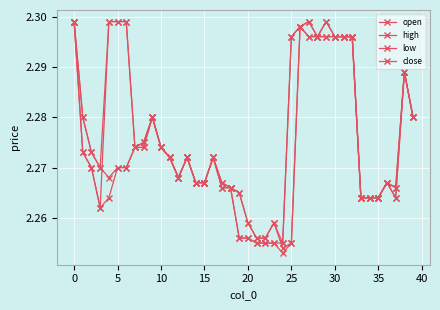

Does the chart have visible grid lines?

Yes